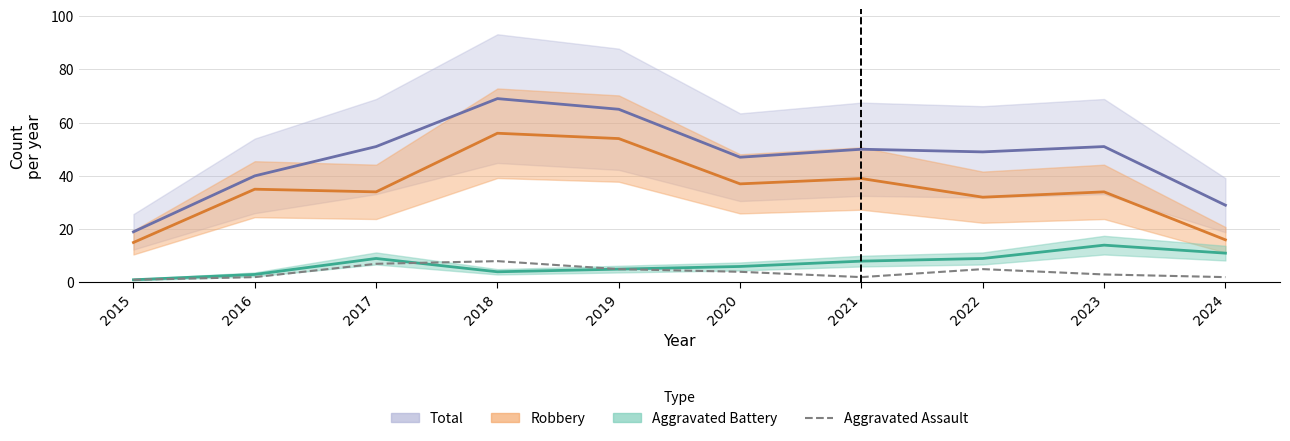

What is the change in value from 2021 to 2023?

+1